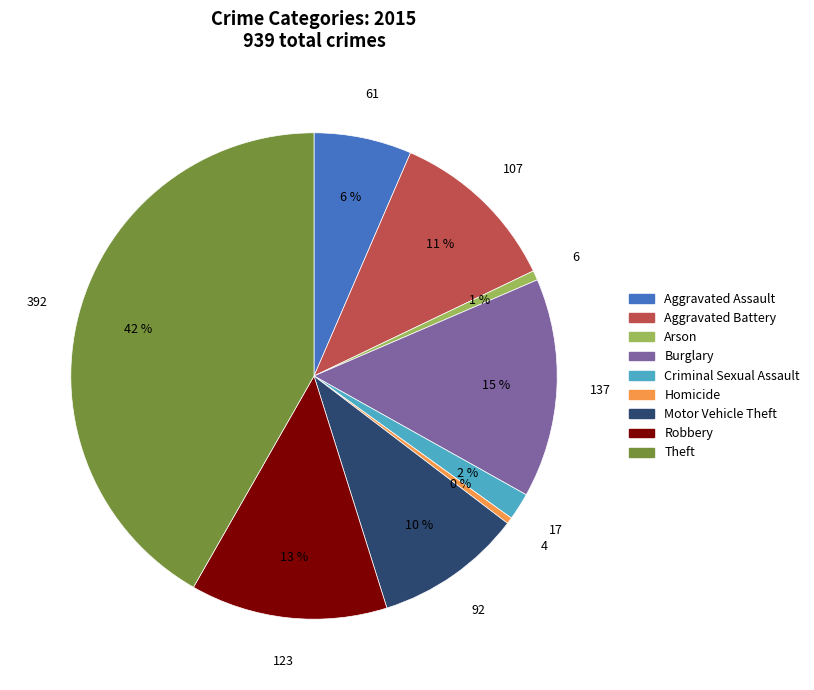

Is it true that Criminal Sexual Assault is 2% of the pie?

True